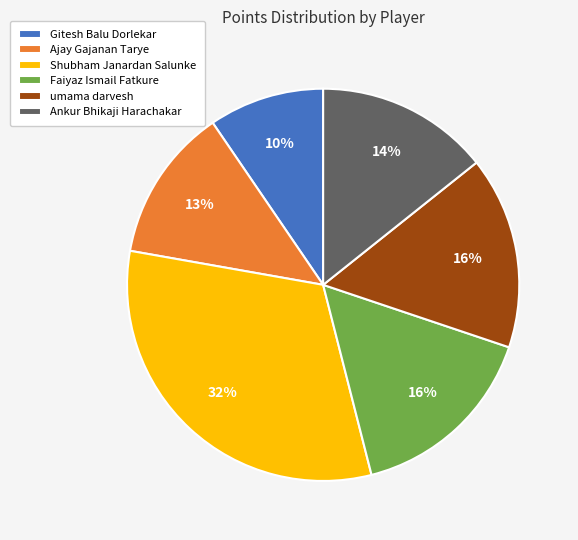

How many slices are in this pie chart?

6